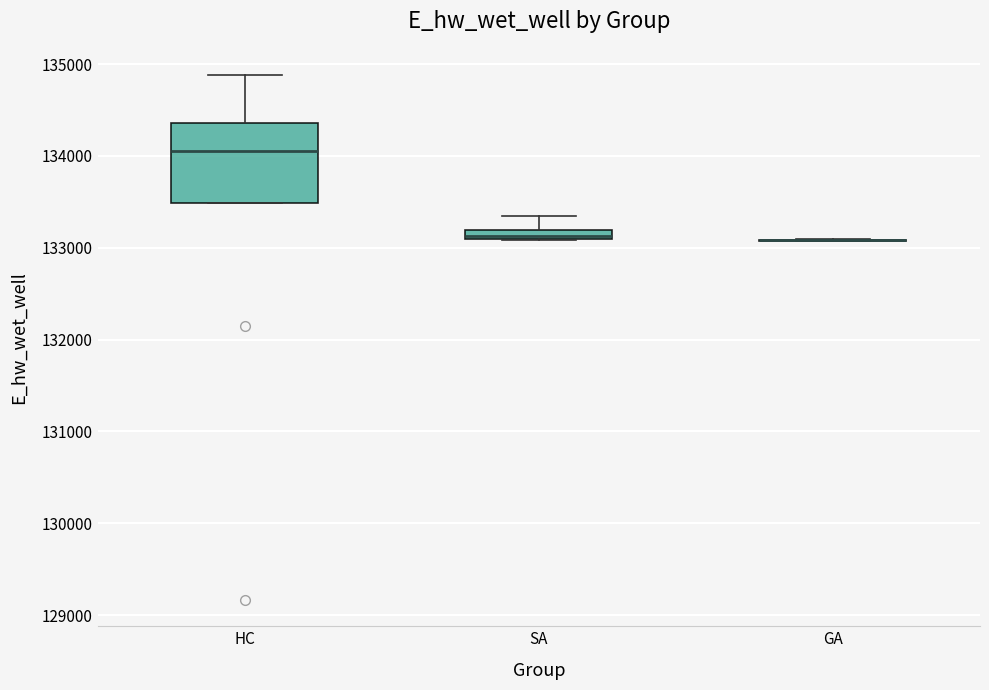

Where does the upper whisker of the box for HC end on the y-axis? The values are not printed on the chart, so give them approximately, as read against the axis.

134900